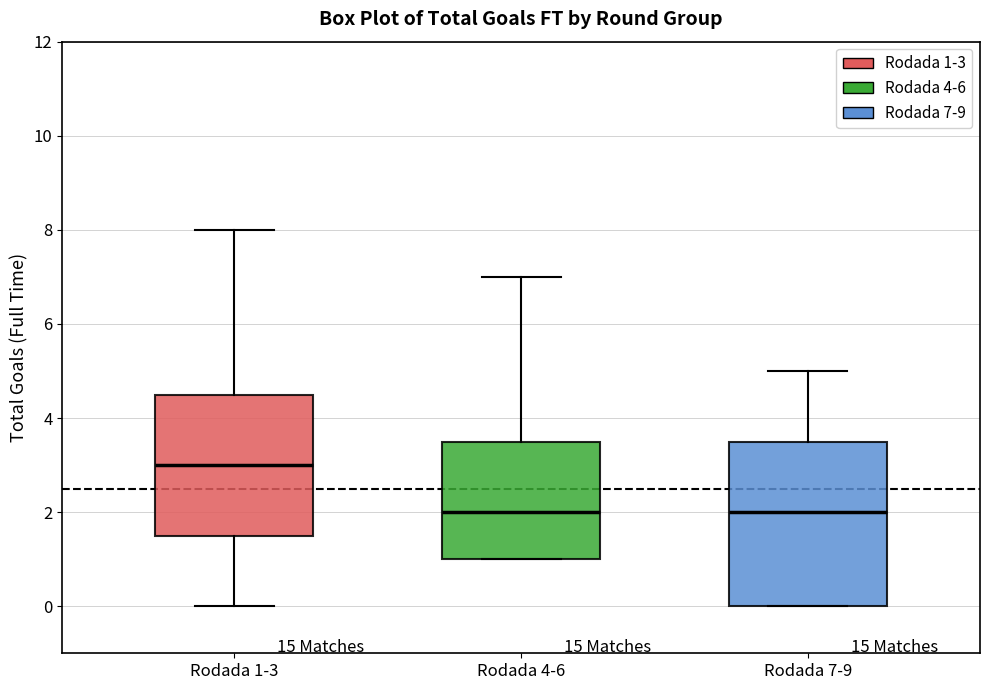

Comparing the boxes themselves (not the whiskers), which one is the tallest?

Rodada 7-9